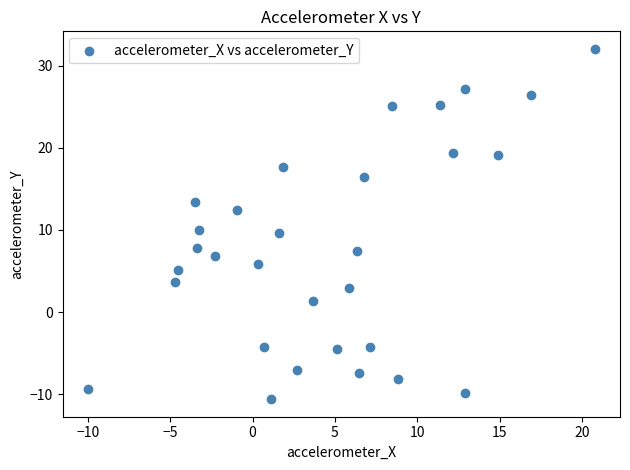

What is the range of X values (max minus min)?

30.8